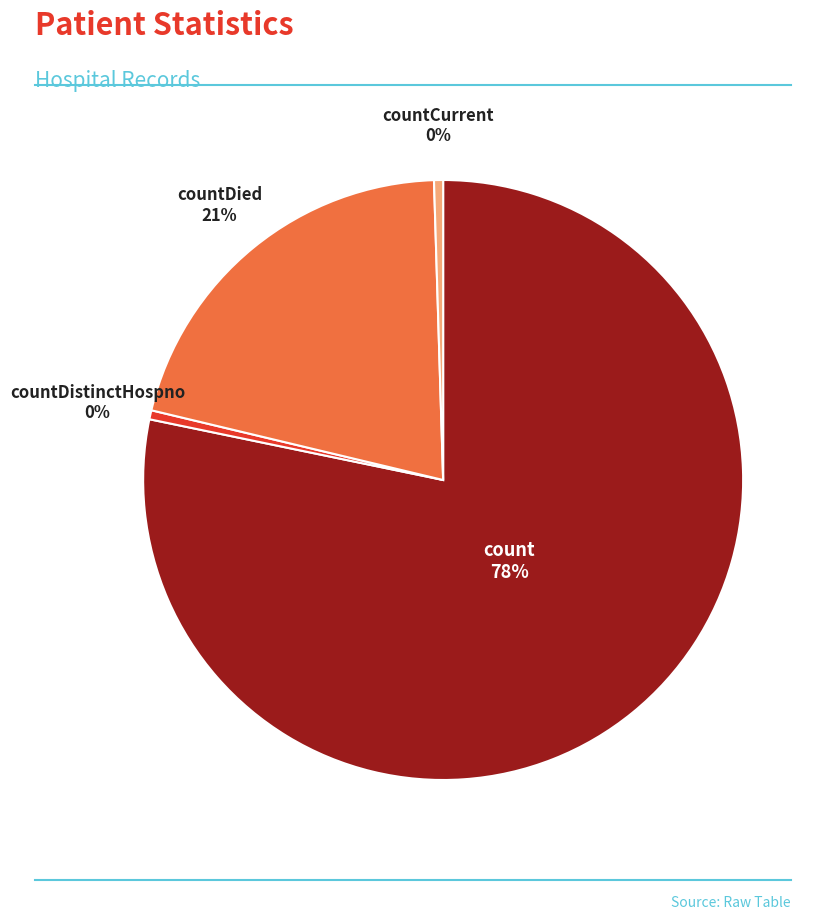

True or false: countDied accounts for 21% of the total.

True